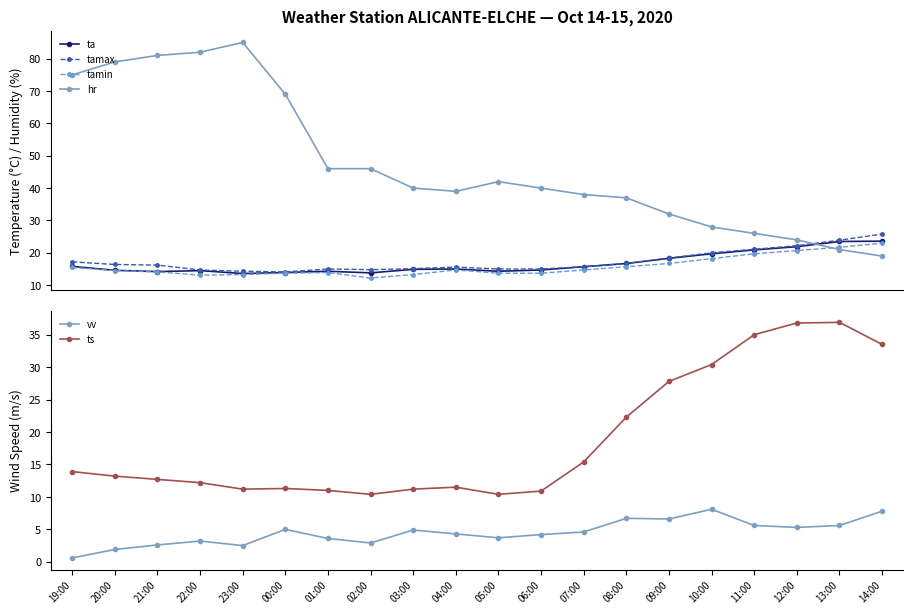

What position from the right is 00:00?

15